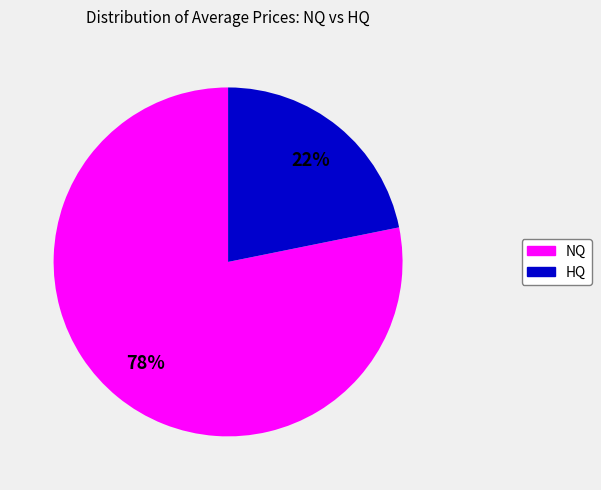

Is there any slice that represents more than half of the pie?

Yes